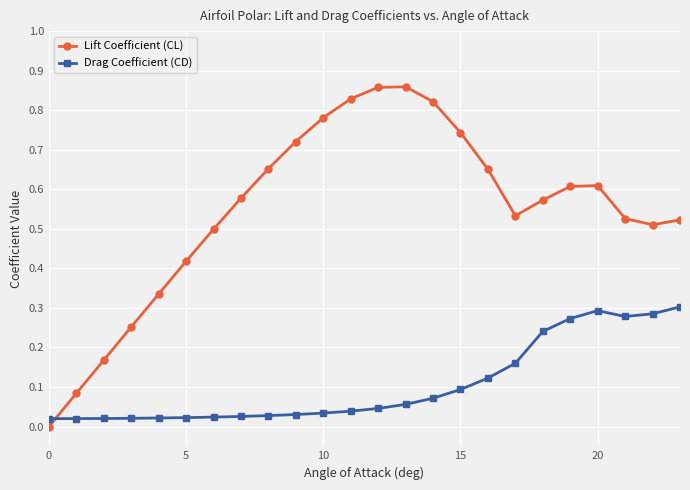

In Lift Coefficient (CL), how many points are lower than both neighbors (excluding endpoints)?

2